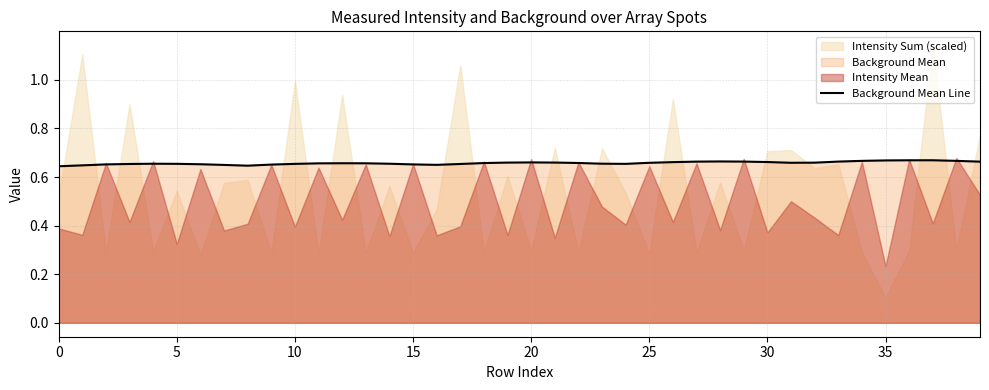

Is it true that the value at 17 is 0.7?

True